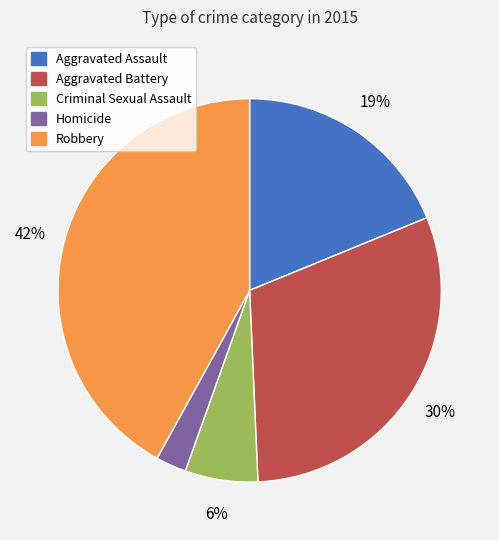

Does Robbery account for over 50% of the chart?

No